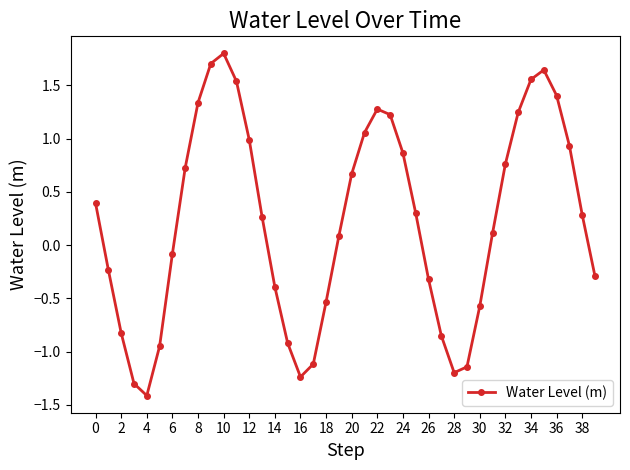

What is the greatest value displayed?

1.8